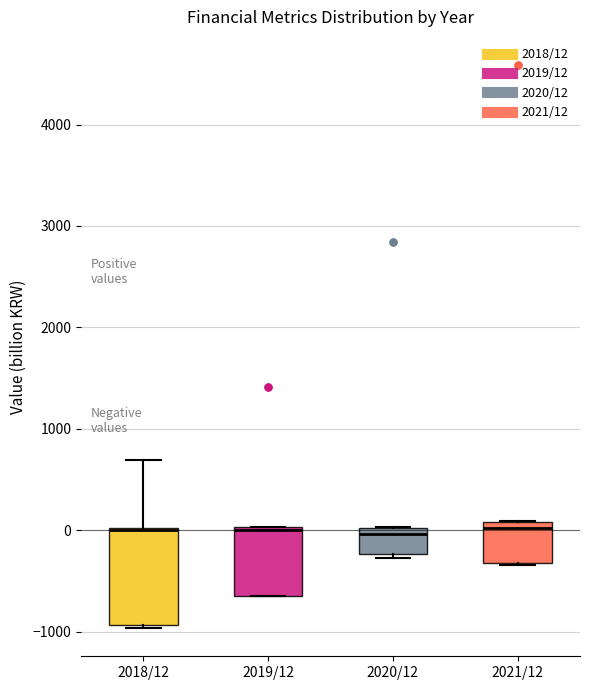

Reading left to right, transcribe this box plot: for each box, give where its median line is, the range the box spans, and where its two whiskers end, as read against the y-axis. The values are not printed on the chart, so give them approximately, as read against the axis.

2018/12: median 0, box -900 to 0, whiskers -1000 to 700
2019/12: median 0, box -700 to 0, whiskers -700 to 0
2020/12: median 0 (just below the box's upper edge), box -200 to 0, whiskers -300 to 0
2021/12: median 0, box -300 to 100, whiskers -300 to 100